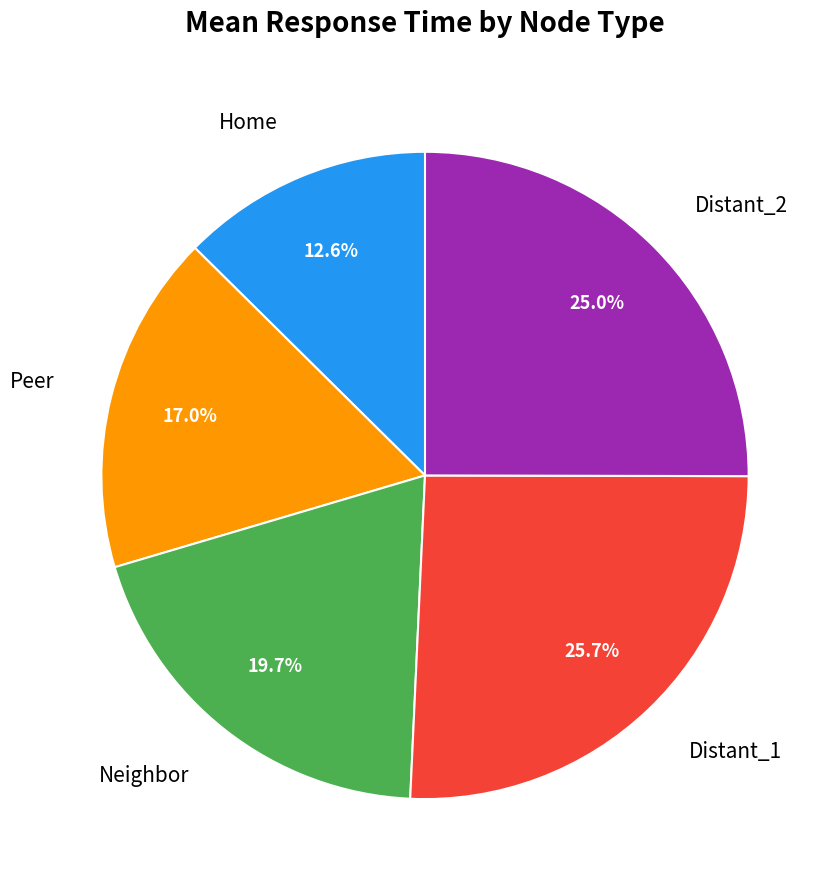

How many segments does this pie chart have?

5